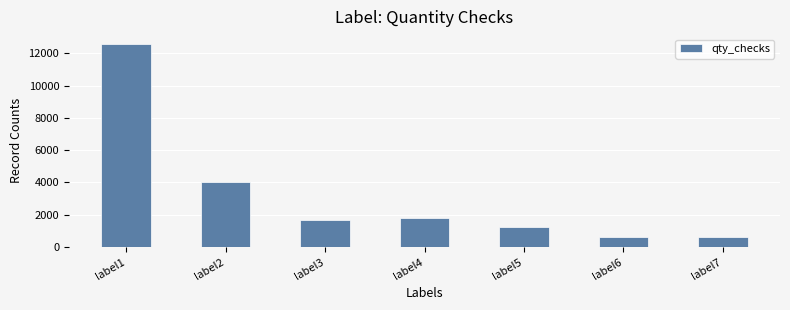

How many bars are there in total?

7